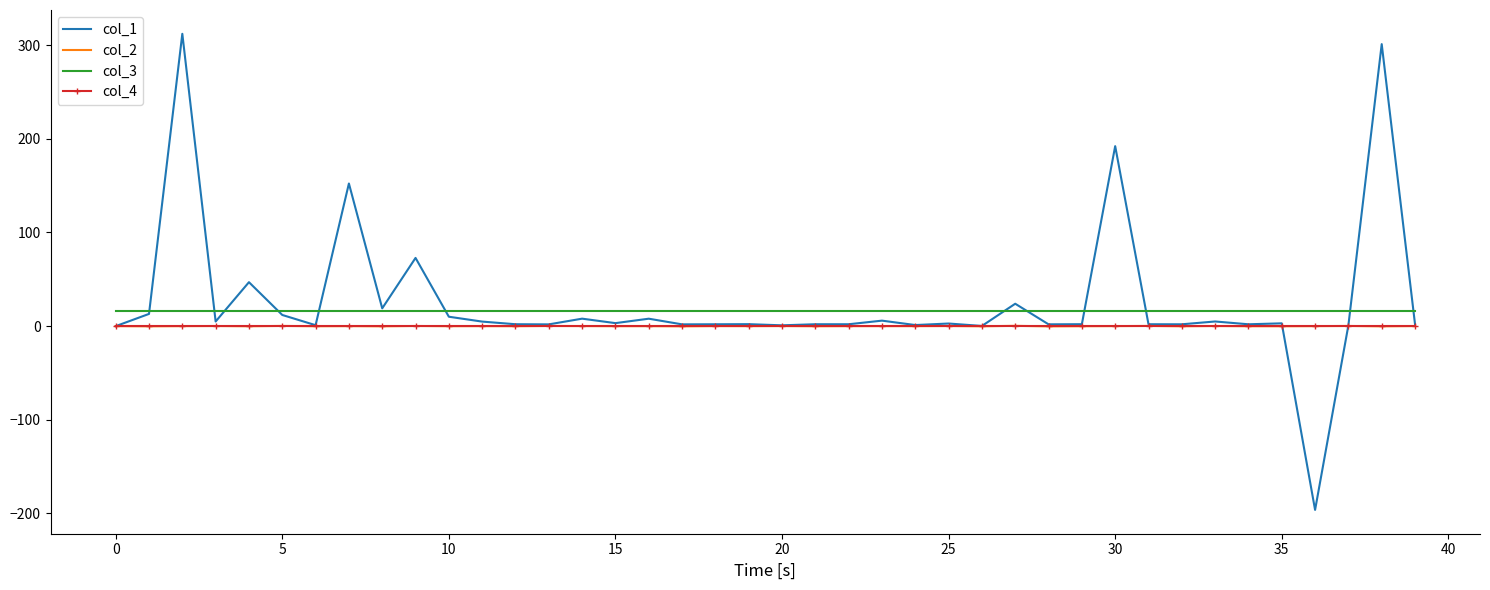

Which series has the largest range (max minus min)?

col_1